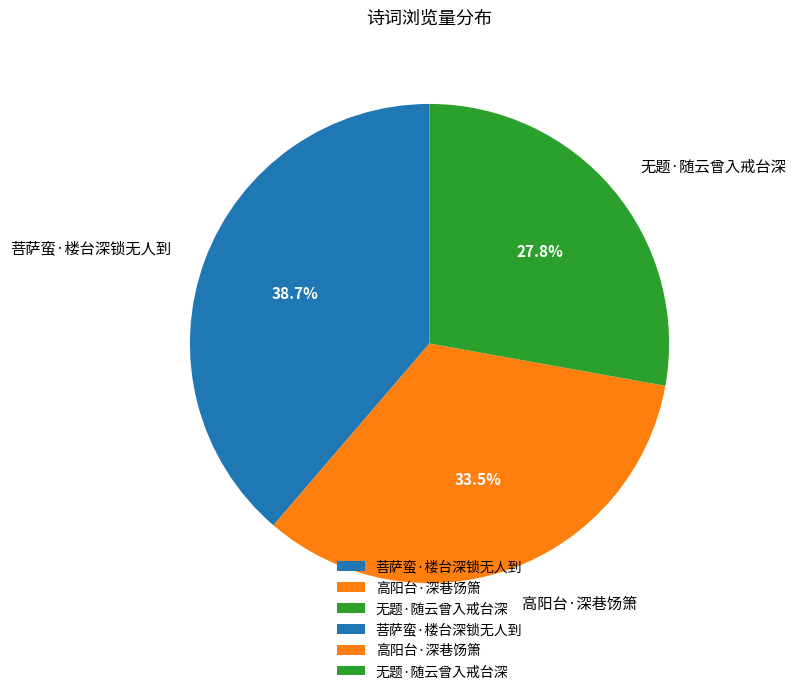

How many segments does this pie chart have?

3